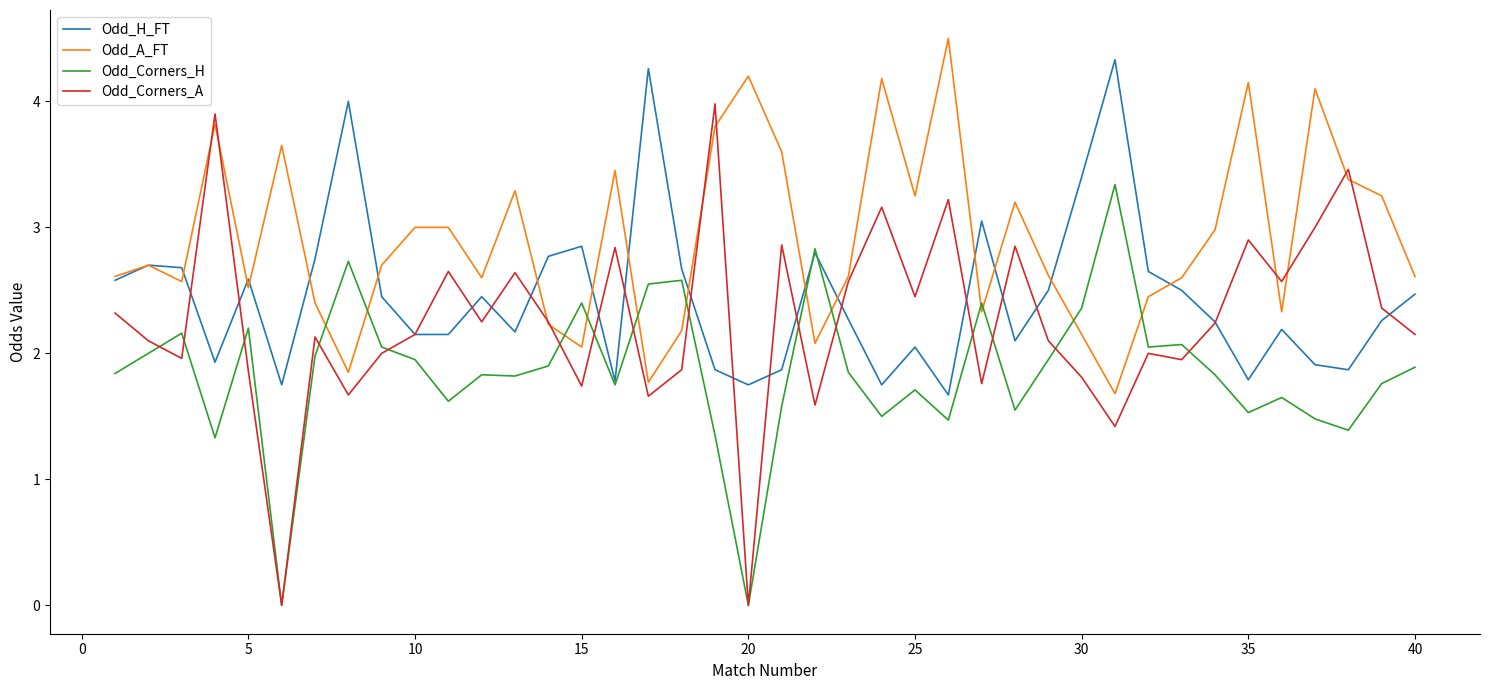

Which series has the largest total across all categories?

Odd_A_FT